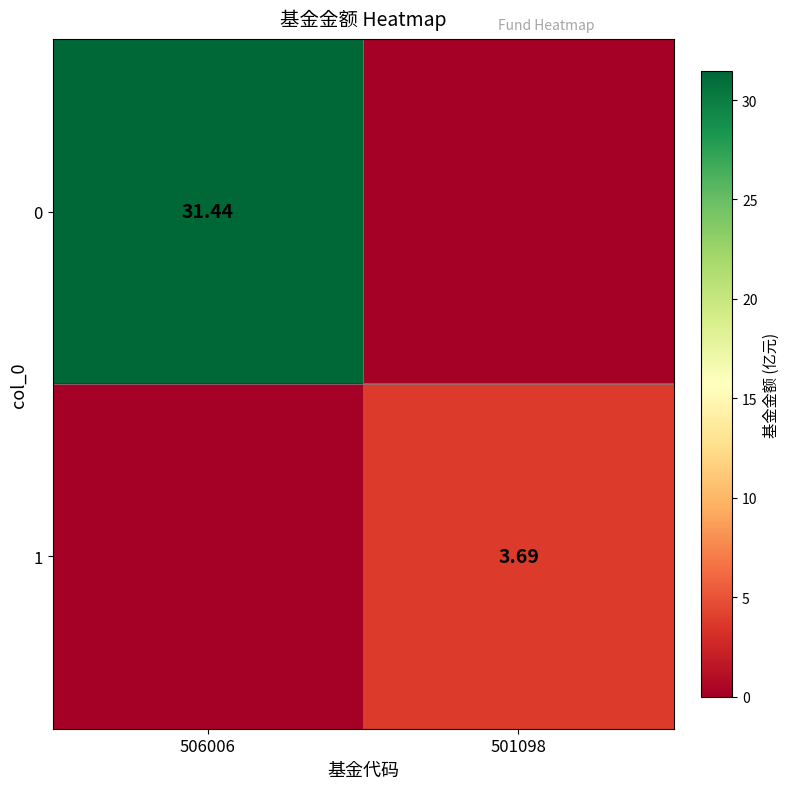

List the labels in order of 1 value, largest first.

501098, 506006